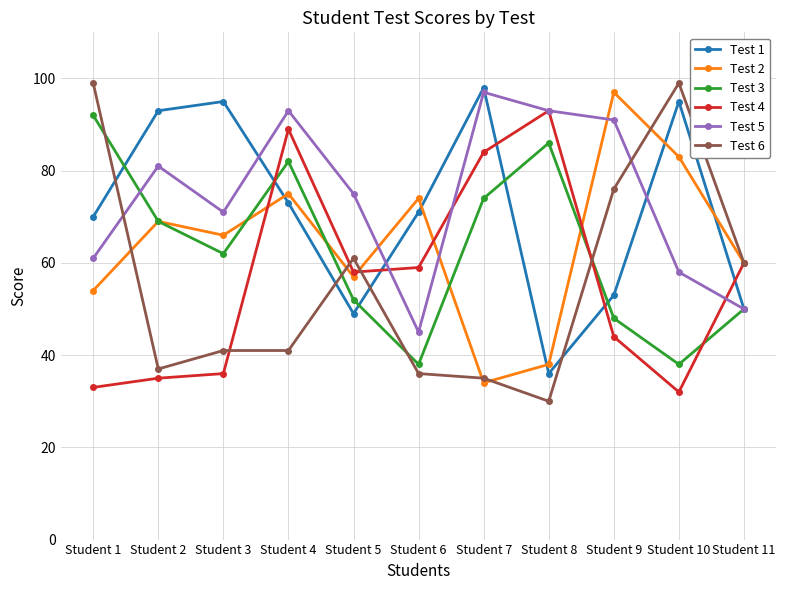

Reading right to left, what are all the values shown in this chart?

Test 1: Student 11=50	Student 10=95	Student 9=53	Student 8=36	Student 7=98	Student 6=71	Student 5=49	Student 4=73	Student 3=95	Student 2=93	Student 1=70
Test 2: Student 11=60	Student 10=83	Student 9=97	Student 8=38	Student 7=34	Student 6=74	Student 5=57	Student 4=75	Student 3=66	Student 2=69	Student 1=54
Test 3: Student 11=50	Student 10=38	Student 9=48	Student 8=86	Student 7=74	Student 6=38	Student 5=52	Student 4=82	Student 3=62	Student 2=69	Student 1=92
Test 4: Student 11=60	Student 10=32	Student 9=44	Student 8=93	Student 7=84	Student 6=59	Student 5=58	Student 4=89	Student 3=36	Student 2=35	Student 1=33
Test 5: Student 11=50	Student 10=58	Student 9=91	Student 8=93	Student 7=97	Student 6=45	Student 5=75	Student 4=93	Student 3=71	Student 2=81	Student 1=61
Test 6: Student 11=60	Student 10=99	Student 9=76	Student 8=30	Student 7=35	Student 6=36	Student 5=61	Student 4=41	Student 3=41	Student 2=37	Student 1=99